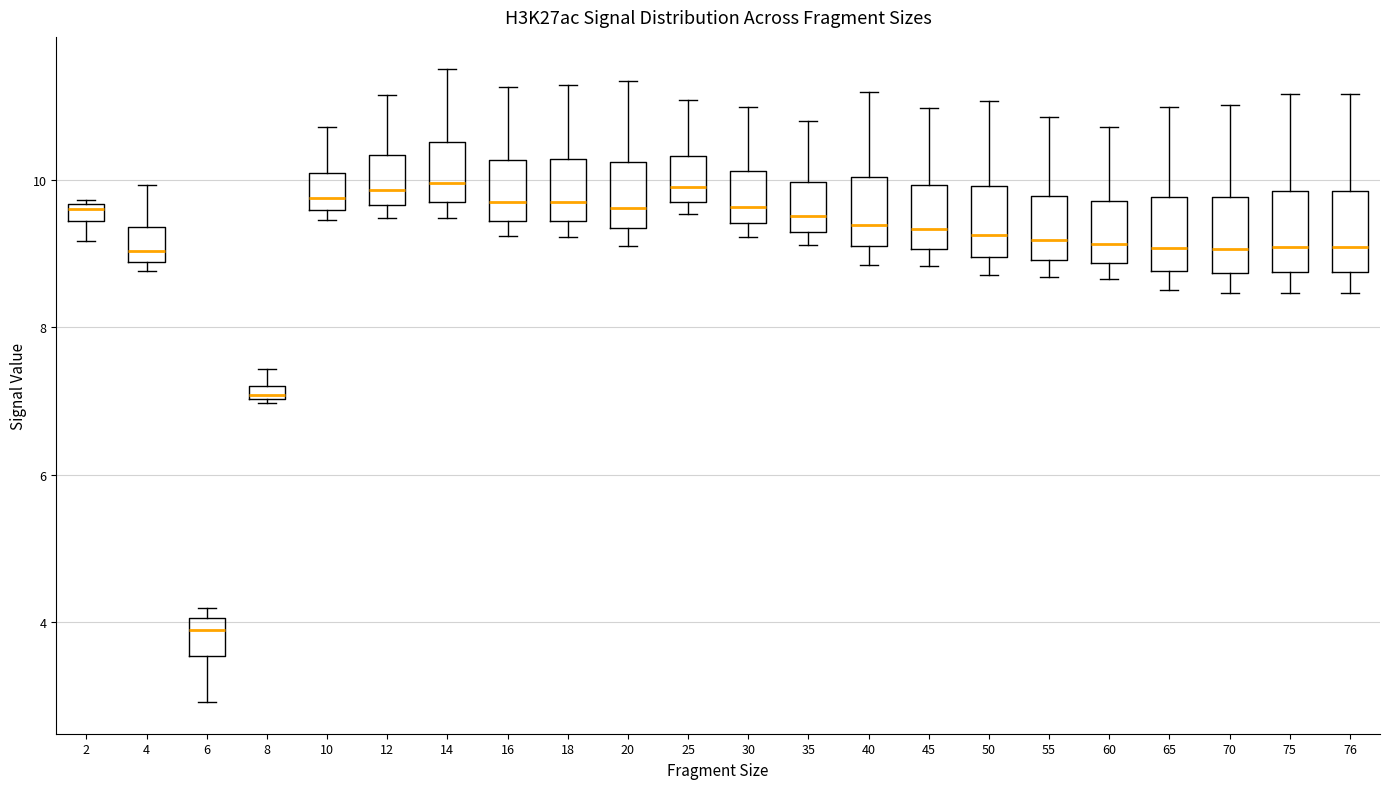

Which box's median line is the lowest?

6